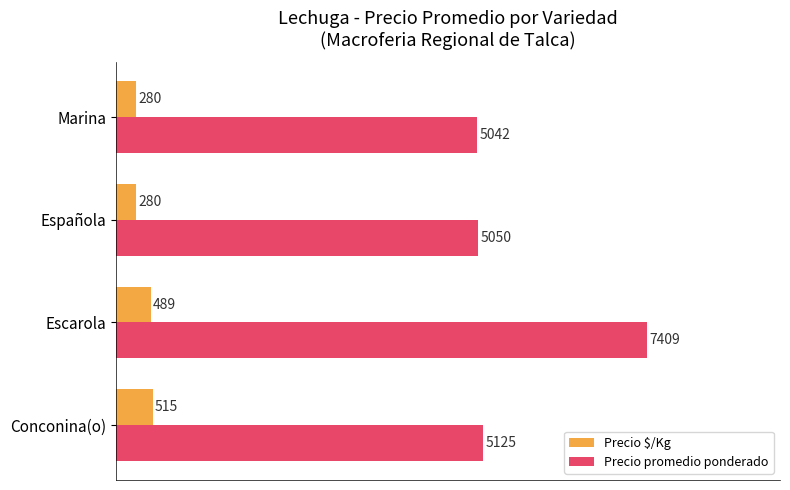

At which label does Precio $/Kg reach its peak?

Conconina(o)